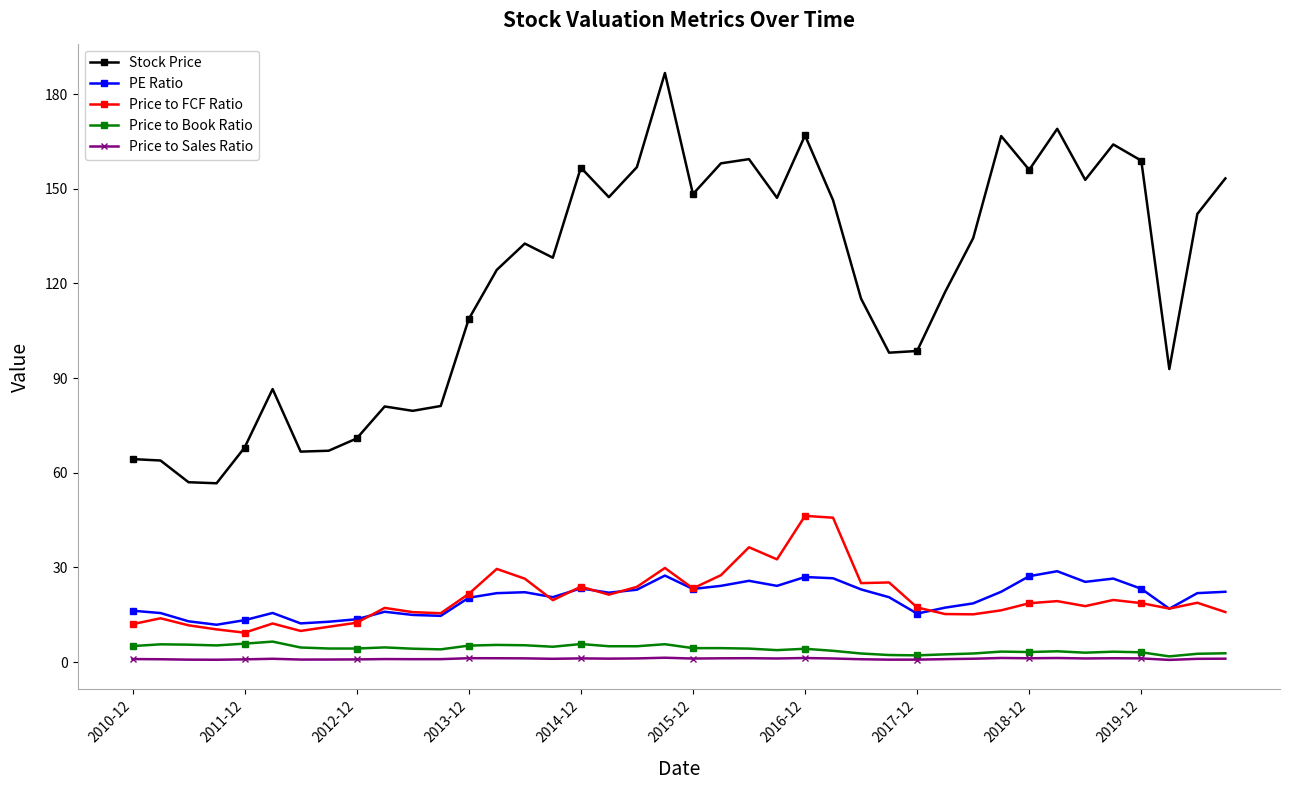

True or false: Stock Price and Price to FCF Ratio cross at least once.

False